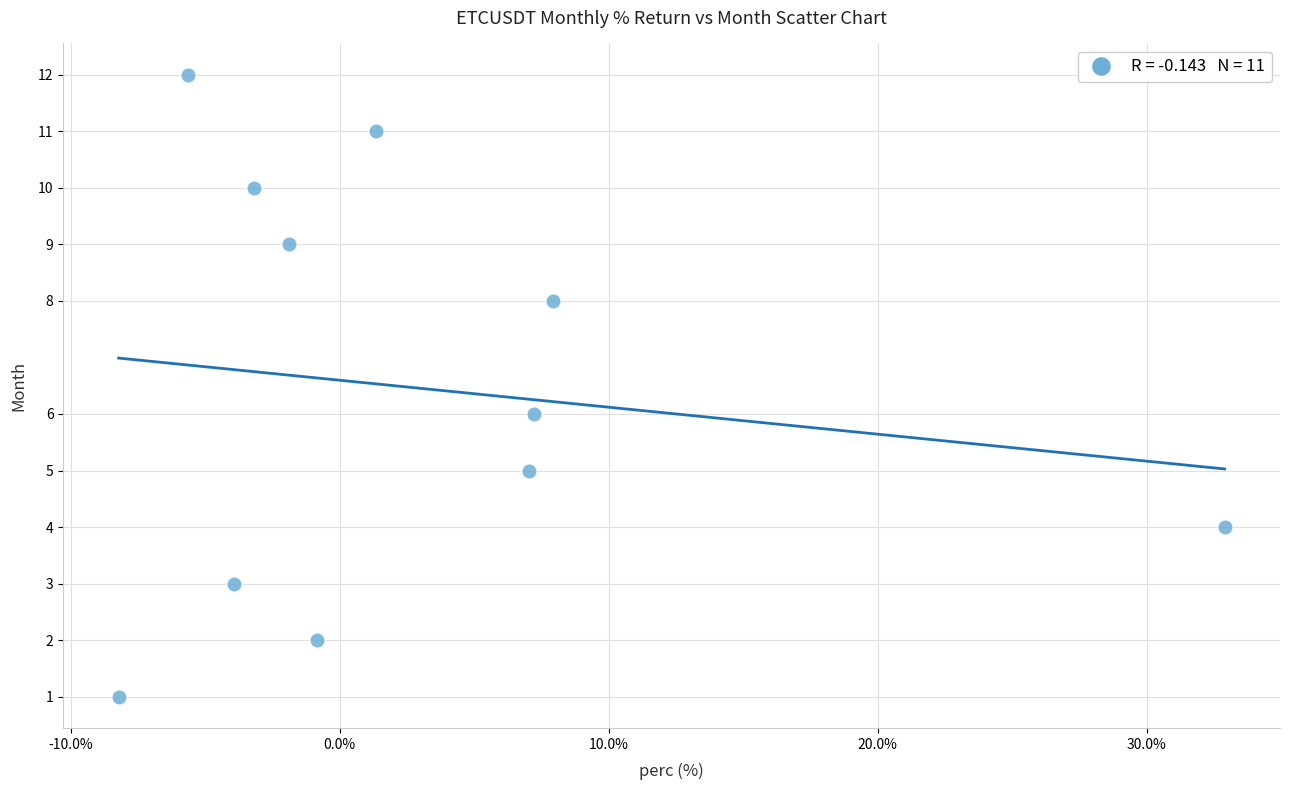

What is the range of Y values (max minus min)?

11